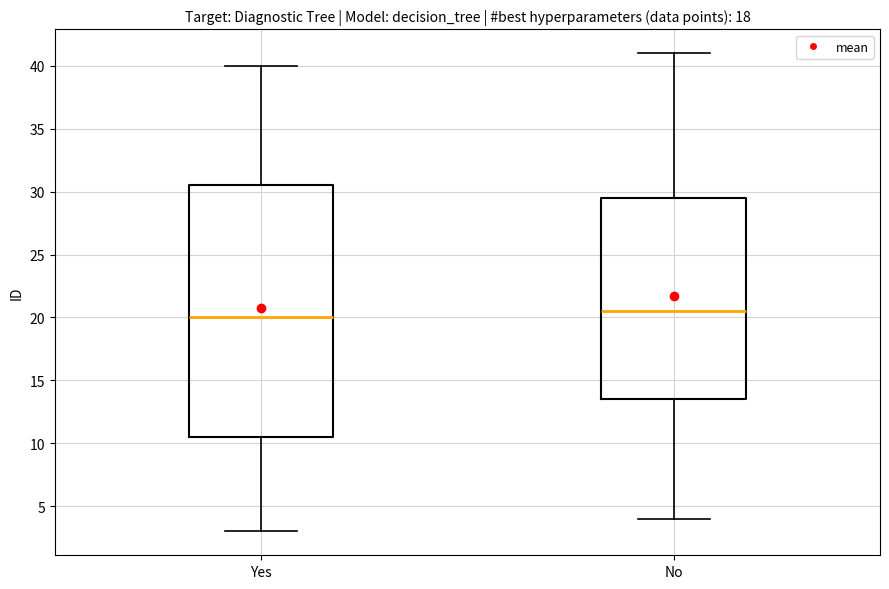

Which box has the highest median line?

No